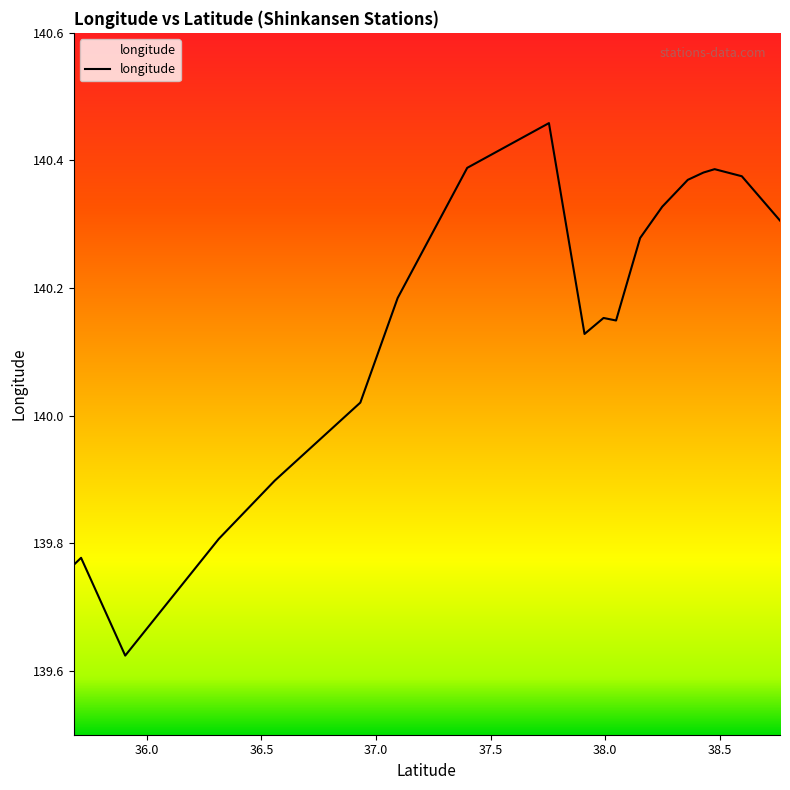

List the labels in order of value, smallest first.

35.906295, 35.681382, 35.713768, 36.3142, 36.558701, 36.931772, 37.909639, 38.047214, 37.992595, 37.094537, 38.152093, 38.762249, 38.248645, 38.36002, 38.595724, 38.428363, 38.477153, 37.397983, 37.75442